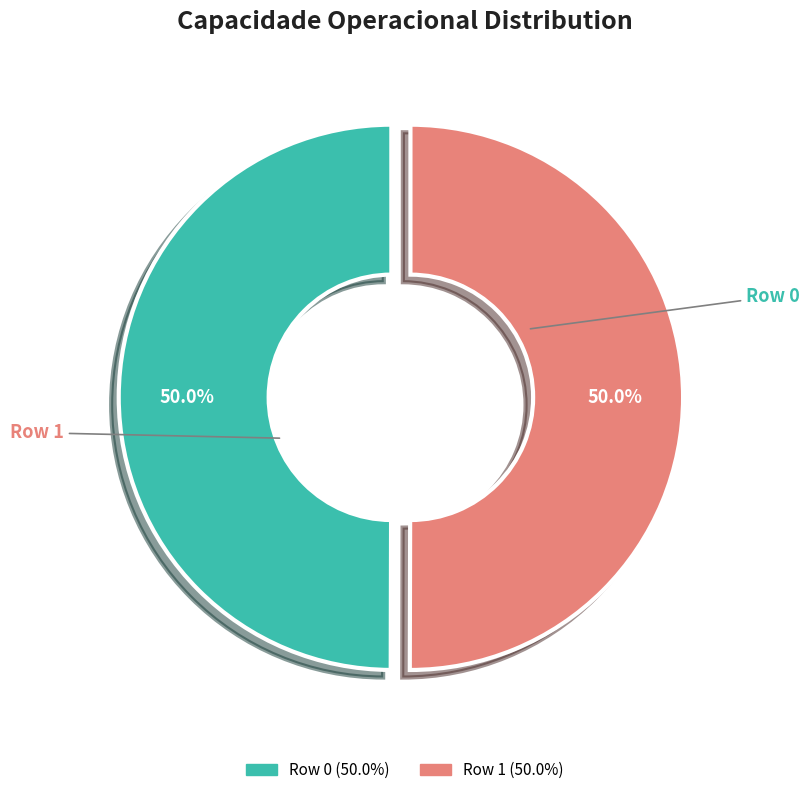

What percentage is the Row 0 slice, to the nearest percent?

50%